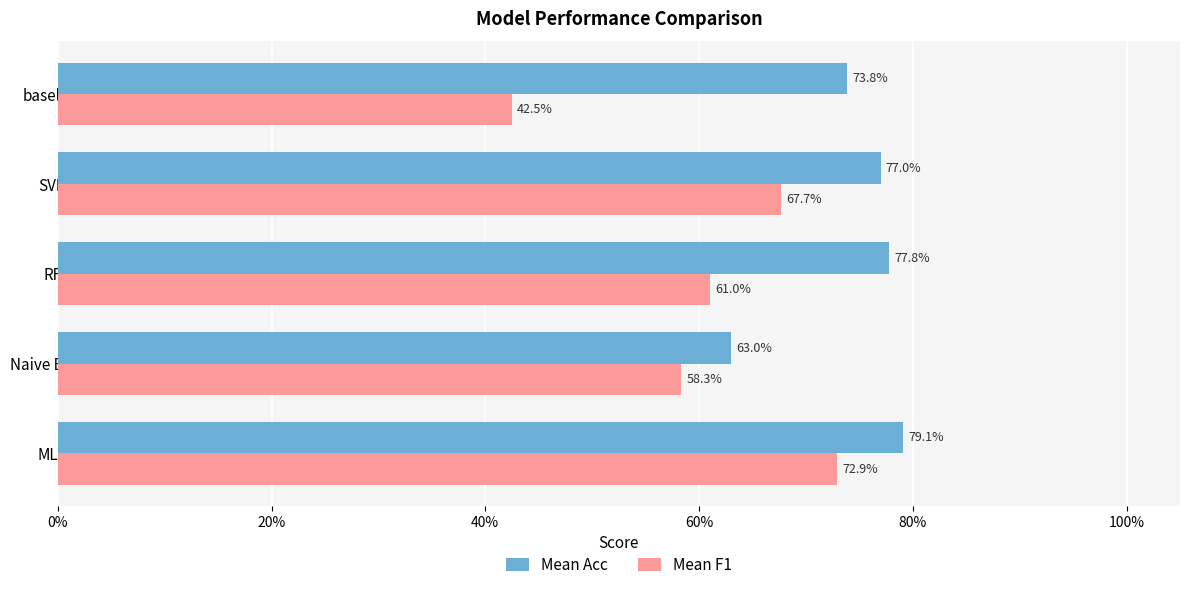

What are all the series names shown in the legend?

Mean Acc, Mean F1